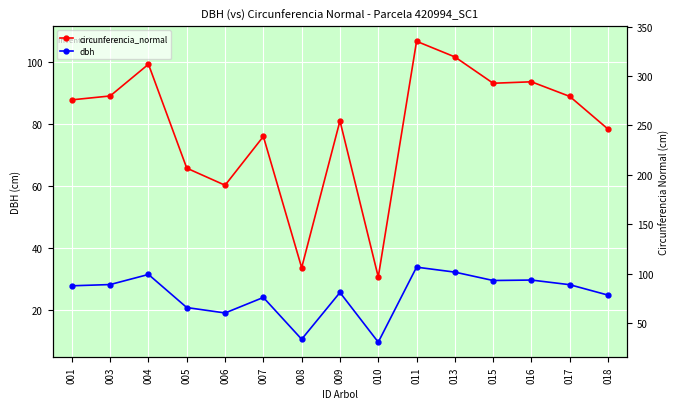

What is the value of the circunferencia_normal point at the 11th from the left?

101.6